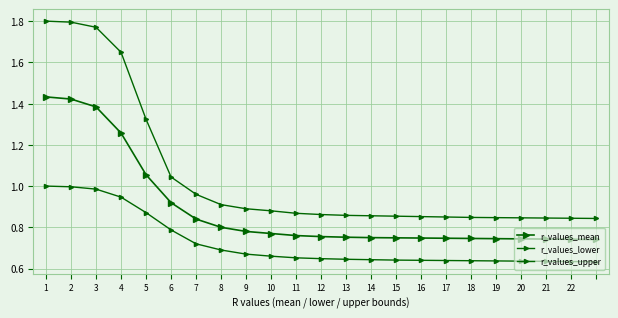

How many categories are shown in the chart?

23